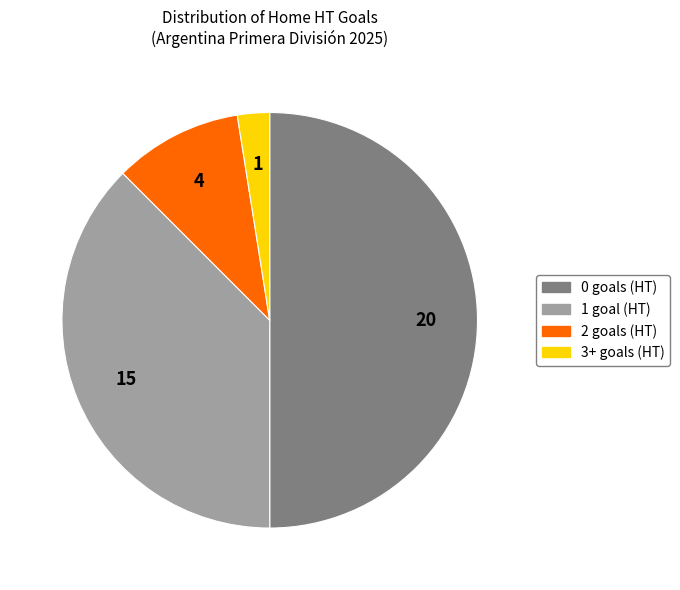

Do 2 and 0 together represent more than half of the pie?

Yes